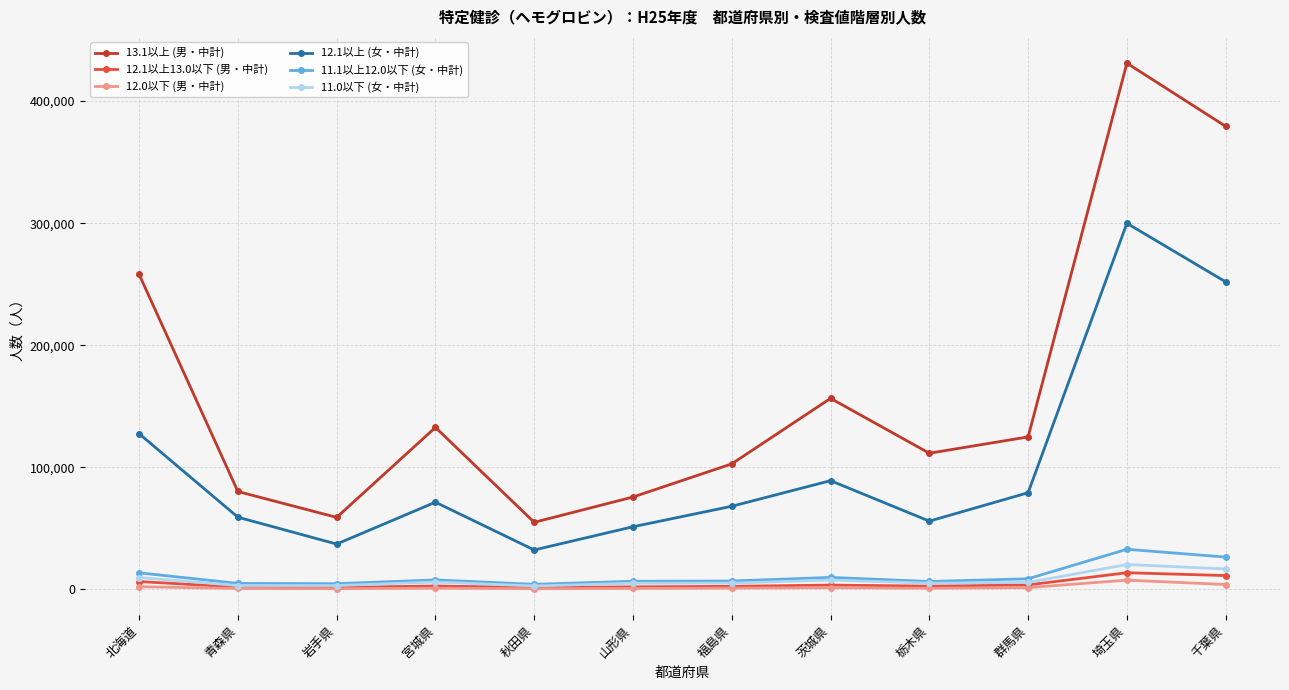

What is the value of the 12.0以下 (男・中計) point at the 10th from the left?

1432